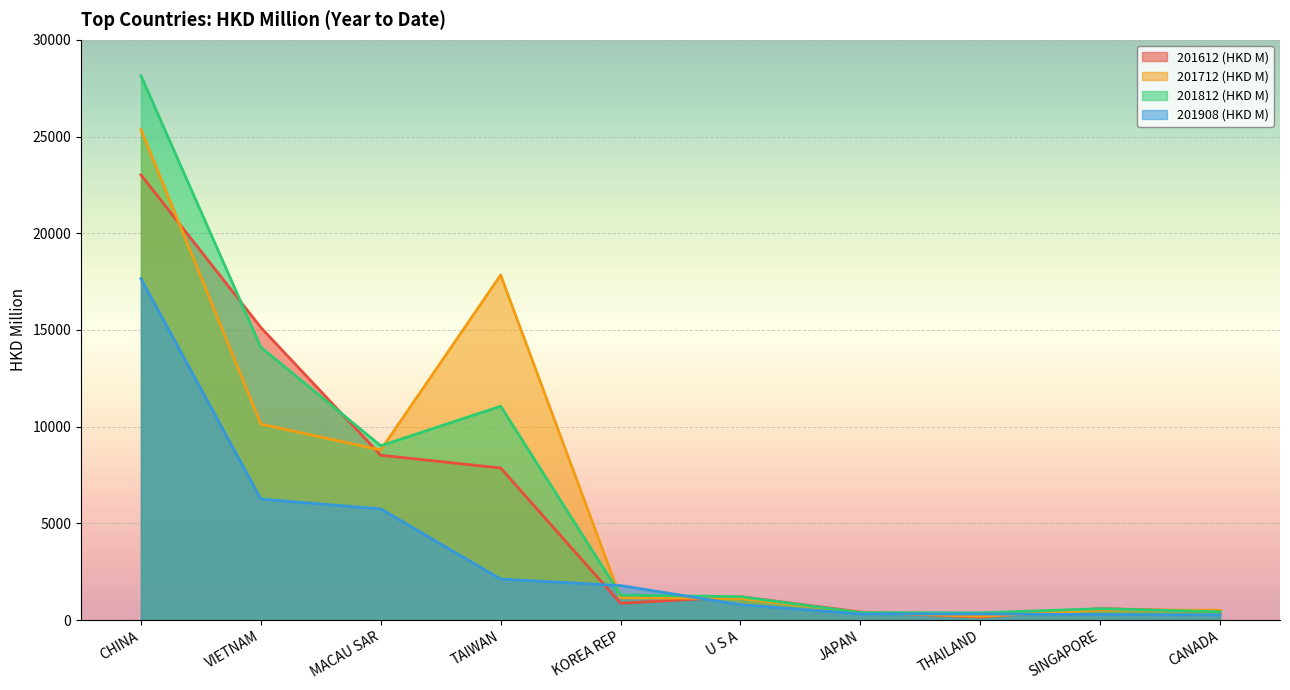

Where does the 201612 (HKD M) series first go above 1206?

CHINA